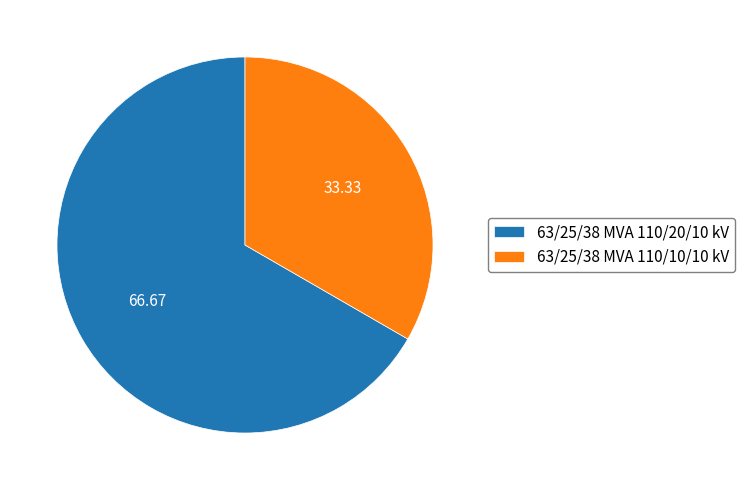

Combined, do 63/25/38 MVA 110/10/10 kV and 63/25/38 MVA 110/20/10 kV account for over 50%?

Yes